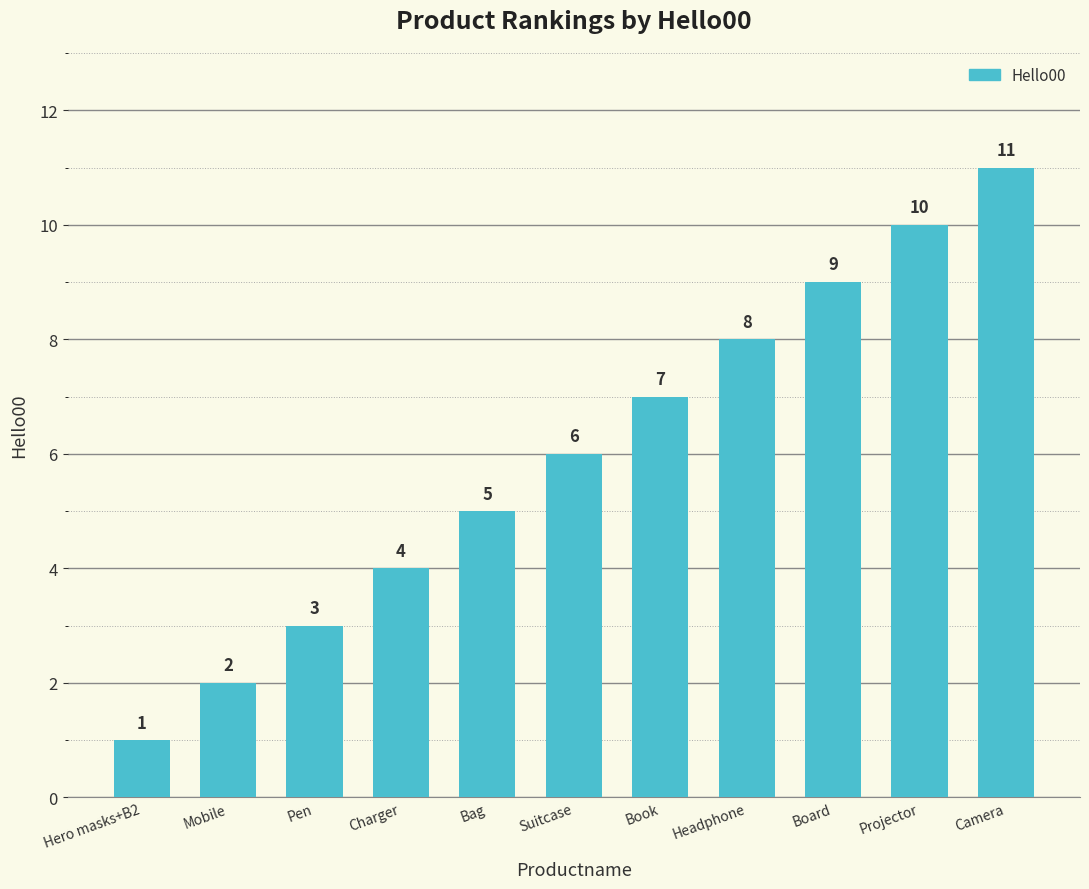

What value does the data have at Headphone?

8